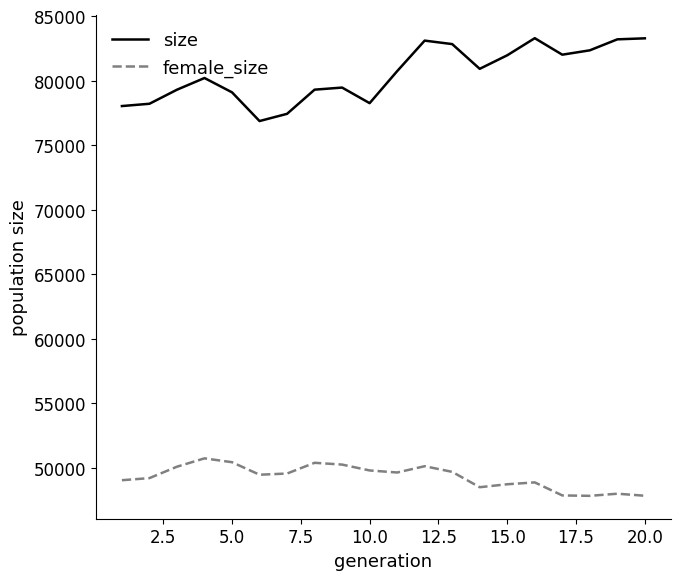

True or false: size and female_size cross at least once.

False